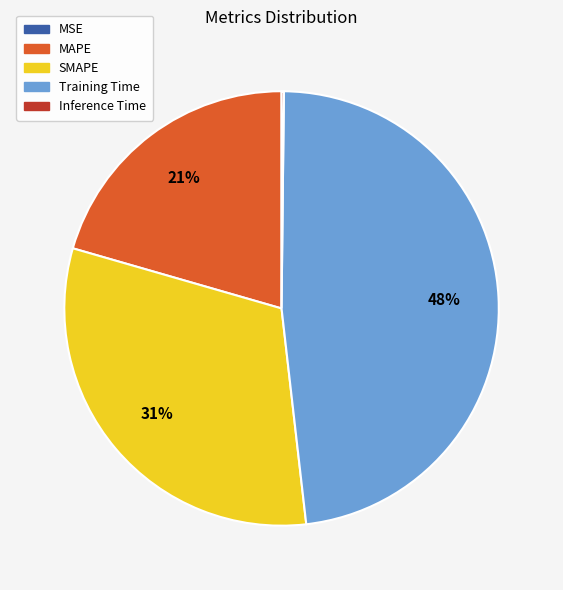

To the nearest percent, what is the combined percentage of MAPE and SMAPE?

52%